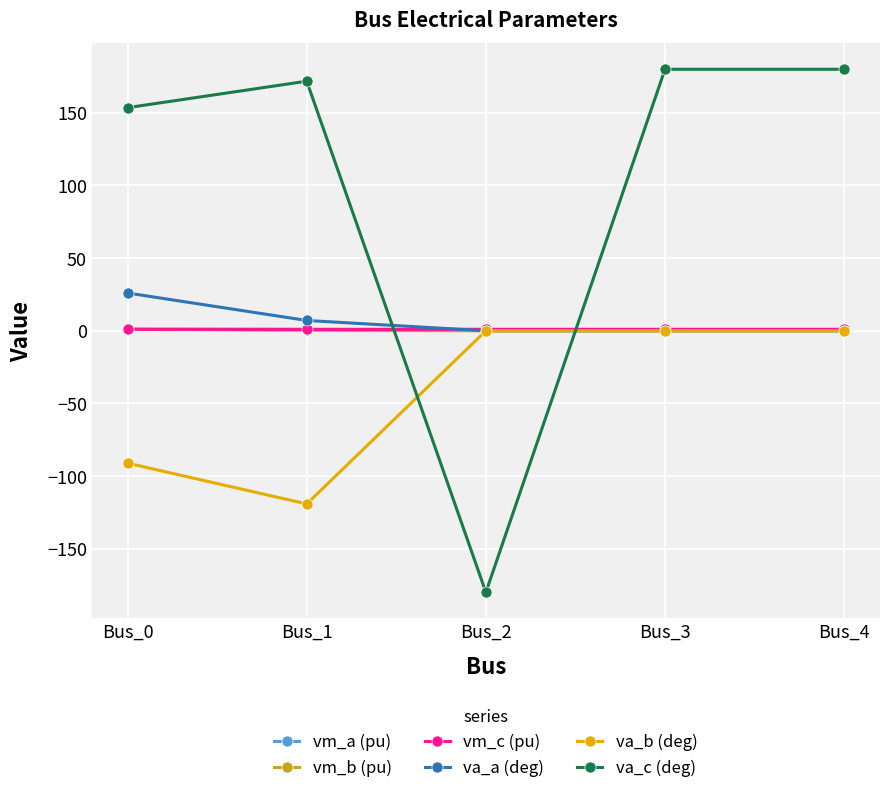

The va_a (deg) series shows 38.6 at Bus_0. True or false?

False